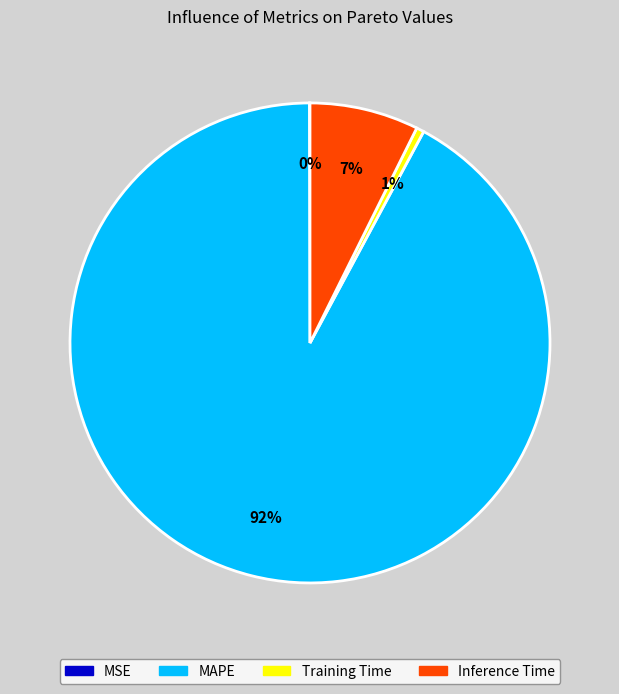

What is the largest slice in the pie chart?

MAPE